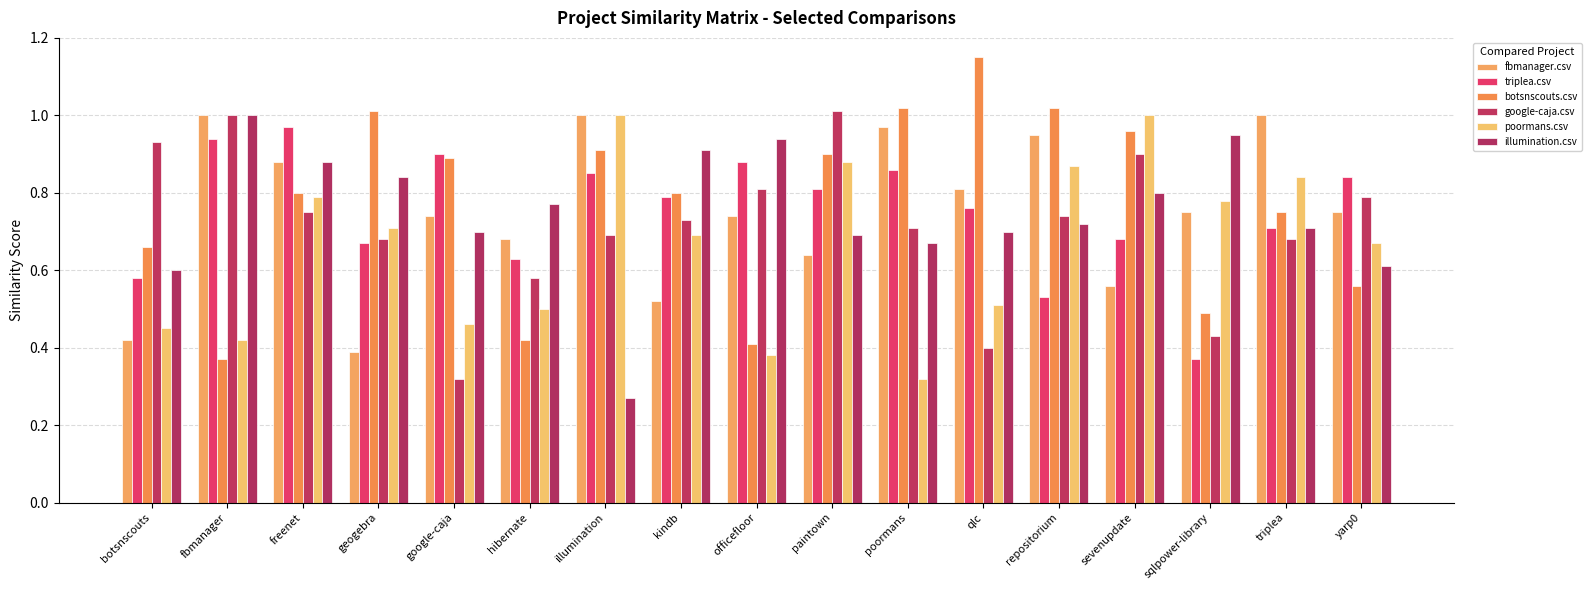

Reading left to right, extract all data points from this chart.

fbmanager.csv: 0.4	1.0	0.9	0.4	0.7	0.7	1.0	0.5	0.7	0.6	1.0	0.8	0.9	0.6	0.8	1.0	0.8
triplea.csv: 0.6	0.9	1.0	0.7	0.9	0.6	0.8	0.8	0.9	0.8	0.9	0.8	0.5	0.7	0.4	0.7	0.8
botsnscouts.csv: 0.7	0.4	0.8	1.0	0.9	0.4	0.9	0.8	0.4	0.9	1.0	1.1	1.0	1.0	0.5	0.8	0.6
google-caja.csv: 0.9	1.0	0.8	0.7	0.3	0.6	0.7	0.7	0.8	1.0	0.7	0.4	0.7	0.9	0.4	0.7	0.8
poormans.csv: 0.5	0.4	0.8	0.7	0.5	0.5	1.0	0.7	0.4	0.9	0.3	0.5	0.9	1.0	0.8	0.8	0.7
illumination.csv: 0.6	1.0	0.9	0.8	0.7	0.8	0.3	0.9	0.9	0.7	0.7	0.7	0.7	0.8	0.9	0.7	0.6